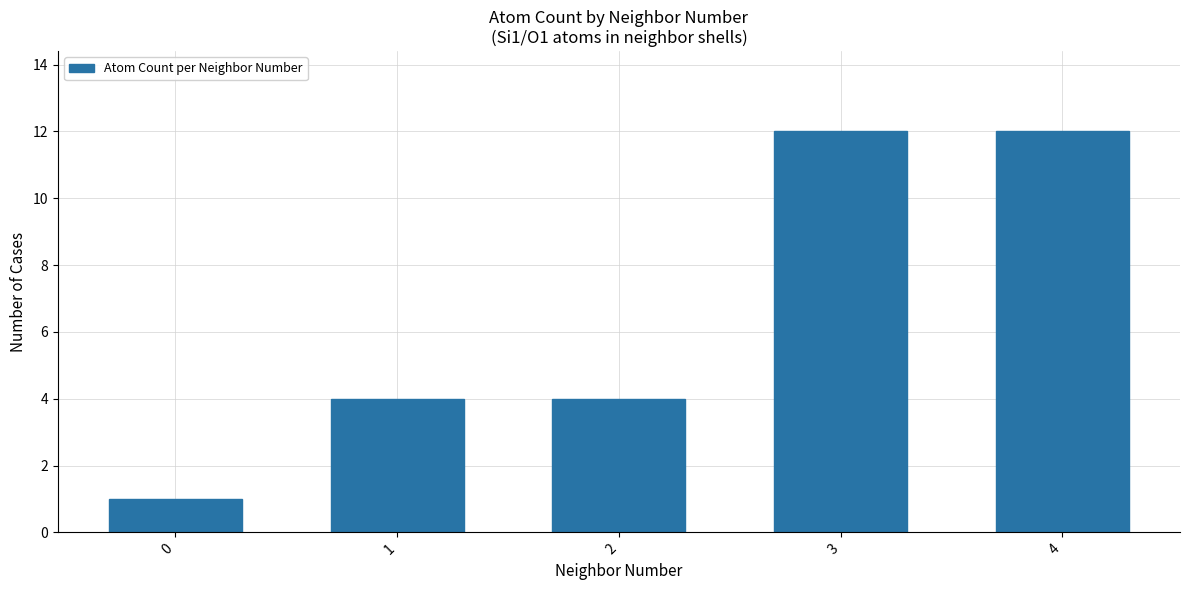

What is the average value?

7